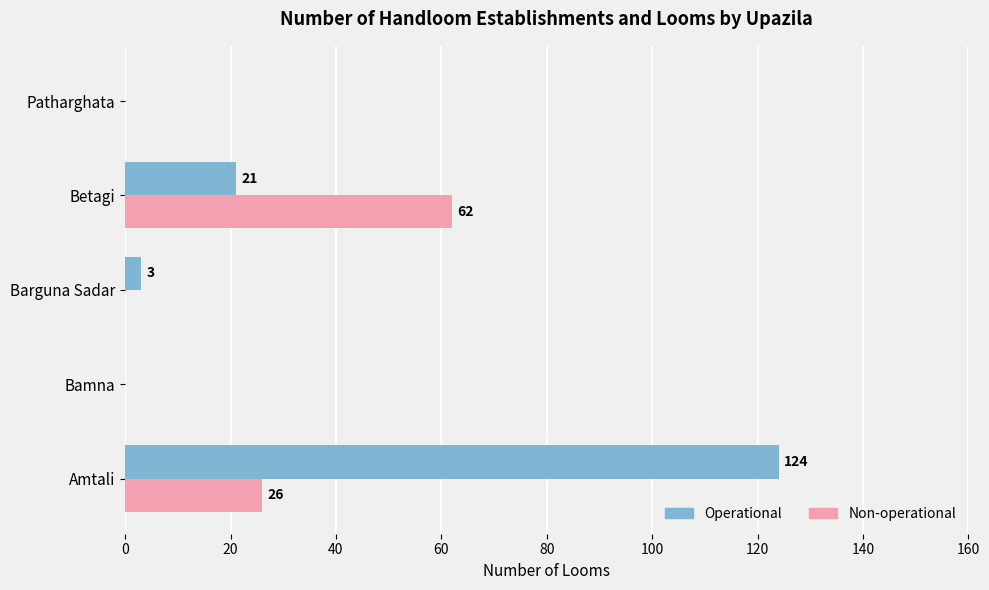

What is the maximum value for Operational?

124